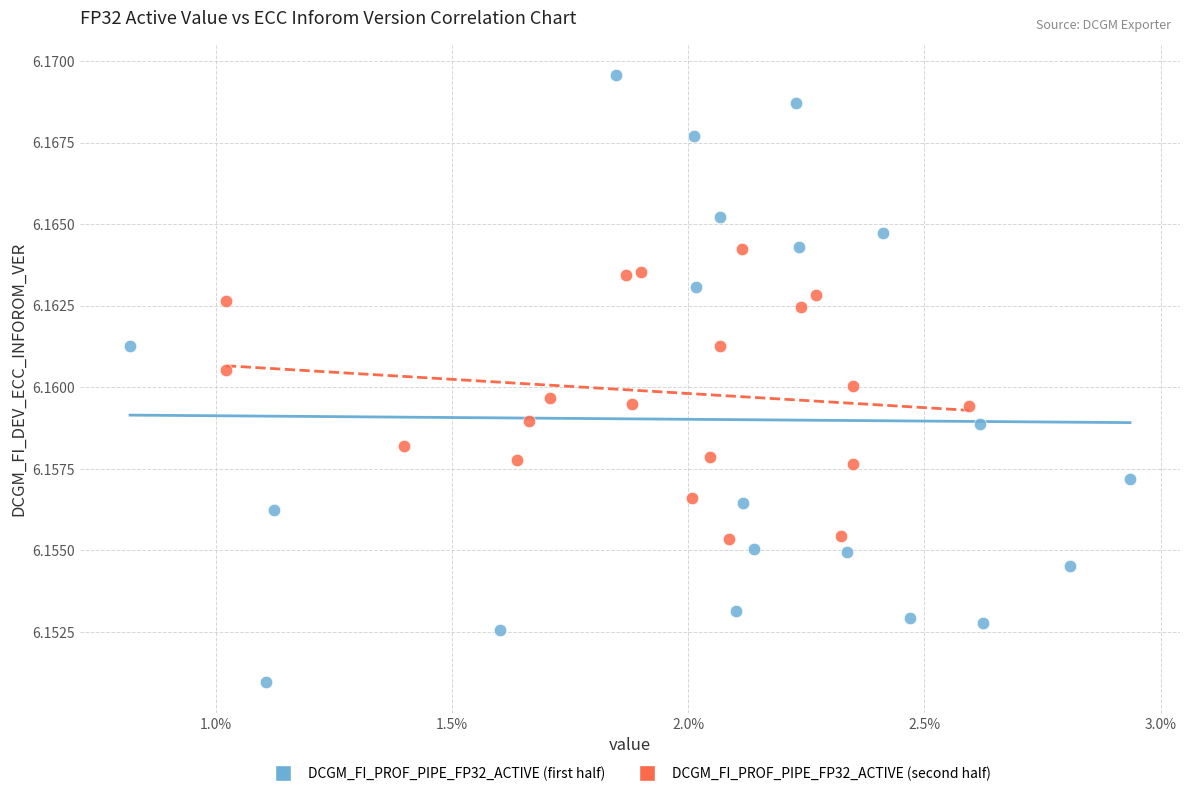

Which series reaches the minimum Y coordinate?

DCGM_FI_PROF_PIPE_FP32_ACTIVE (first half)